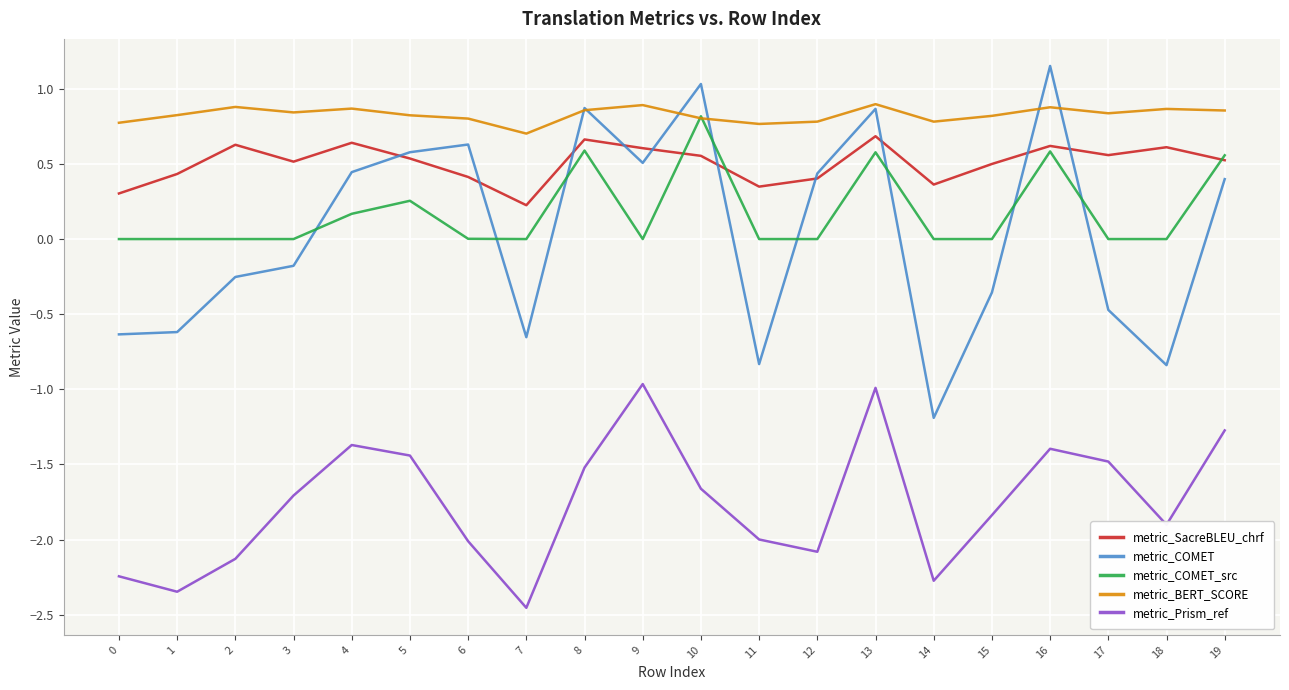

Is the value of metric_COMET at 15 greater than the value of metric_COMET_src at 7?

No